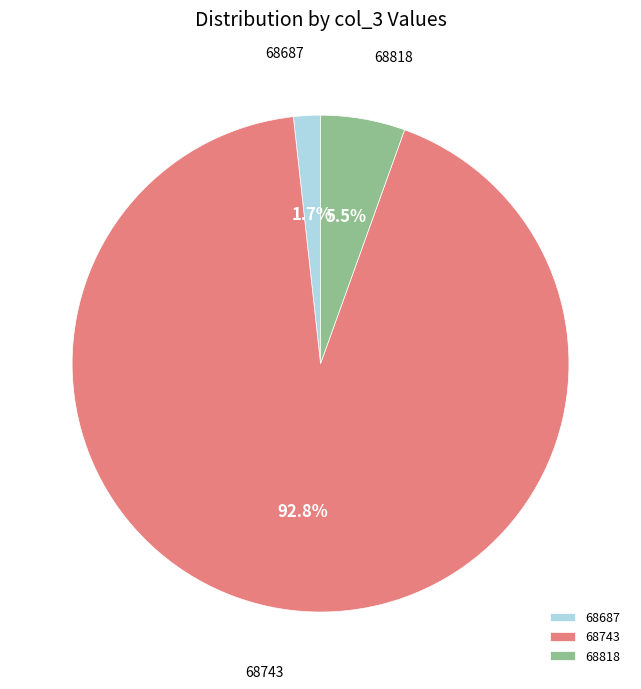

Which has a higher value, 68743 or 68687?

68743